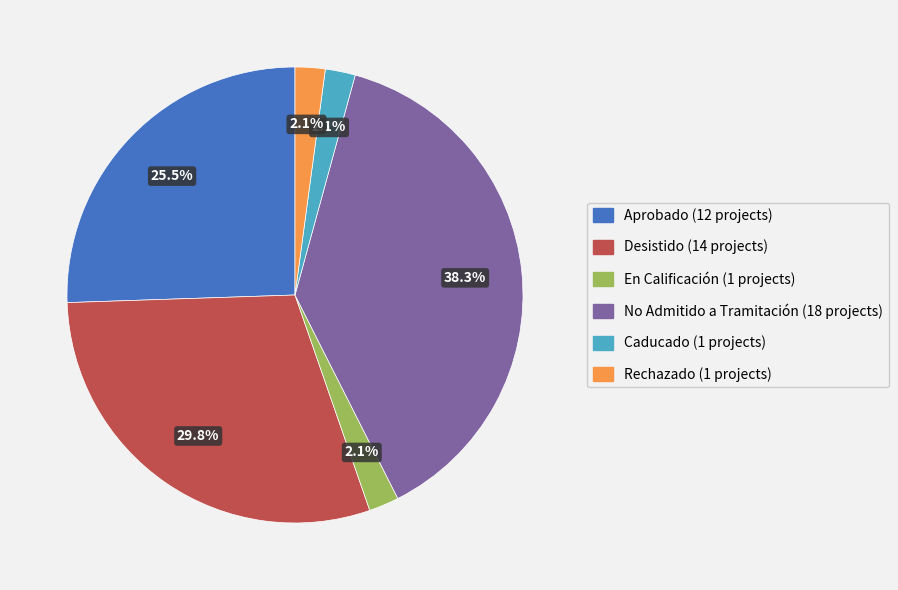

Which slice is the largest?

No Admitido a Tramitación